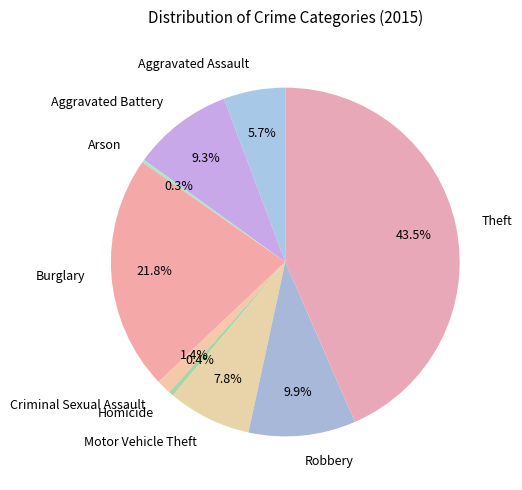

Approximately how many times larger is the value at Robbery compared to Aggravated Assault?

1.7